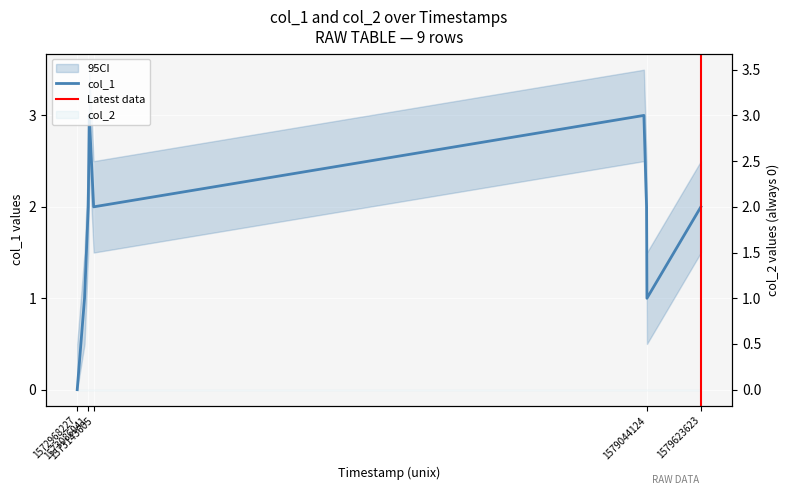

List the labels in order of value, largest first.

1573096739, 1579015323, 1573086041, 1573143605, 1579044124, 1579623623, 1573046473, 1579047828, 1572968227